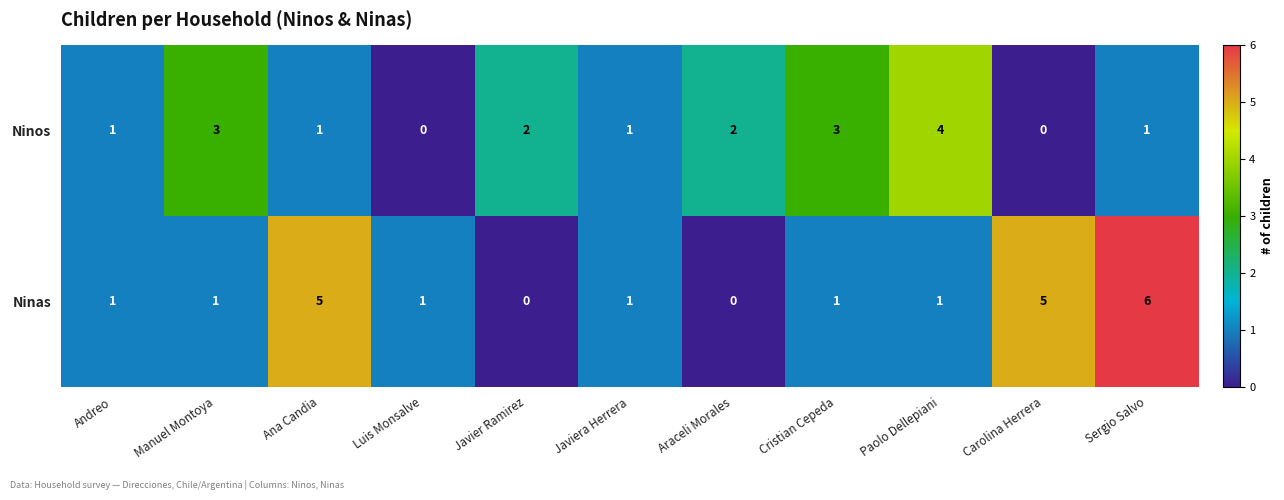

What is the spread (max minus min) of values at Araceli Morales?

2